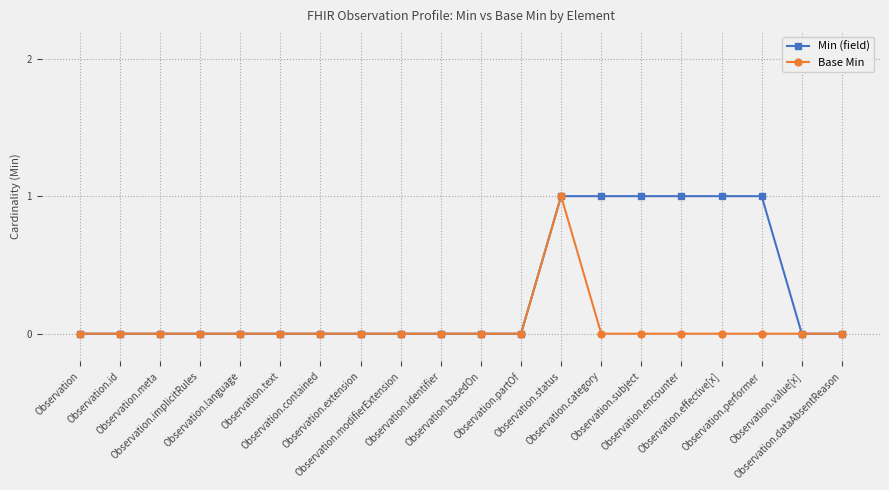

The value of Base Min at Observation.subject is 0. True or false?

True